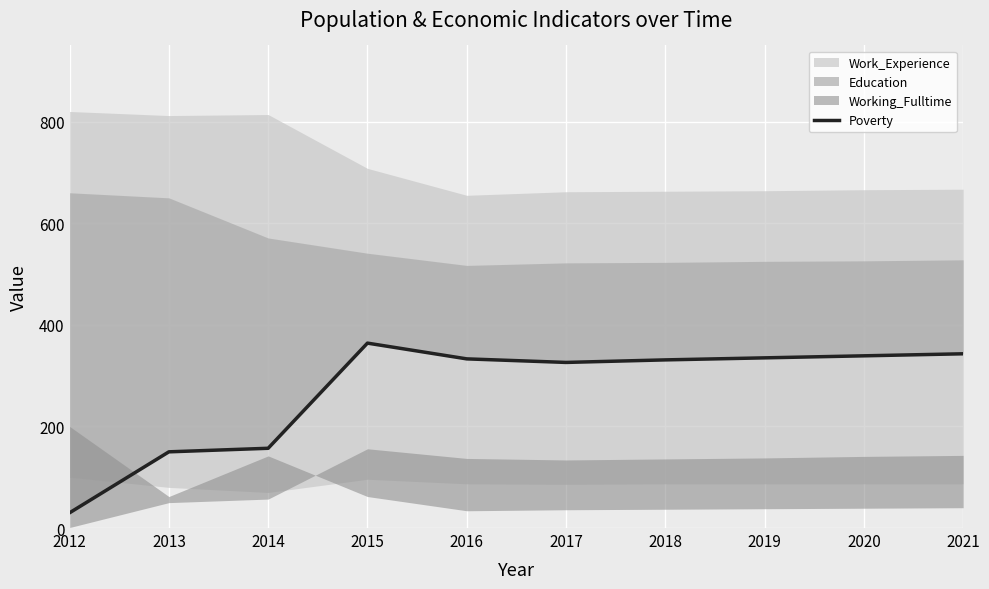

Which label corresponds to the largest value in the chart?

2015